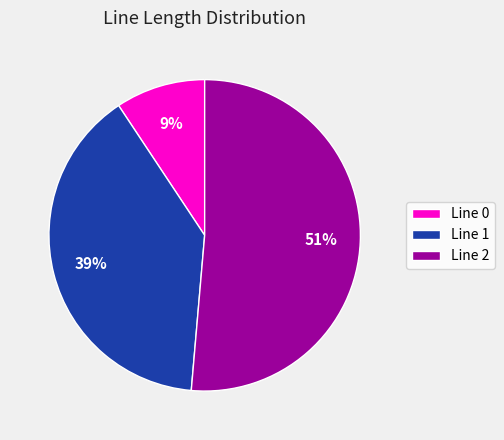

Between Line 1 and Line 2, which is larger?

Line 2